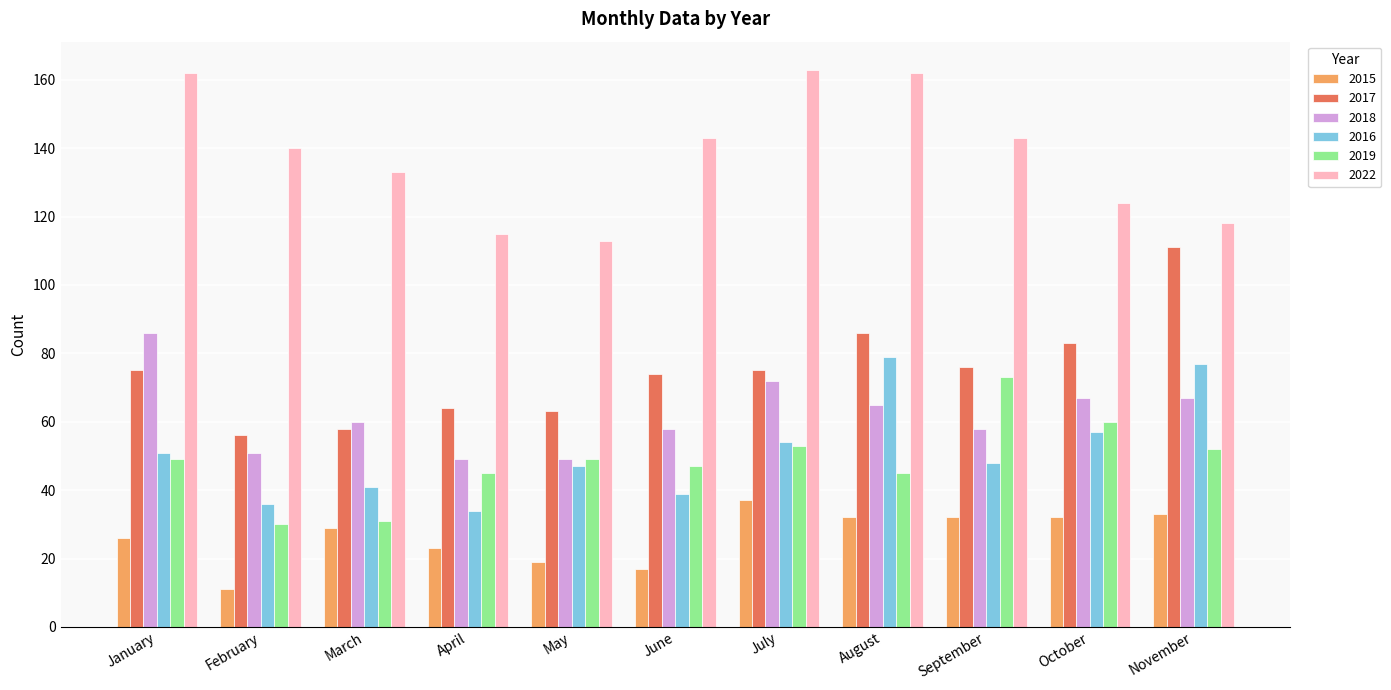

The 2019 series shows 53 at July. True or false?

True